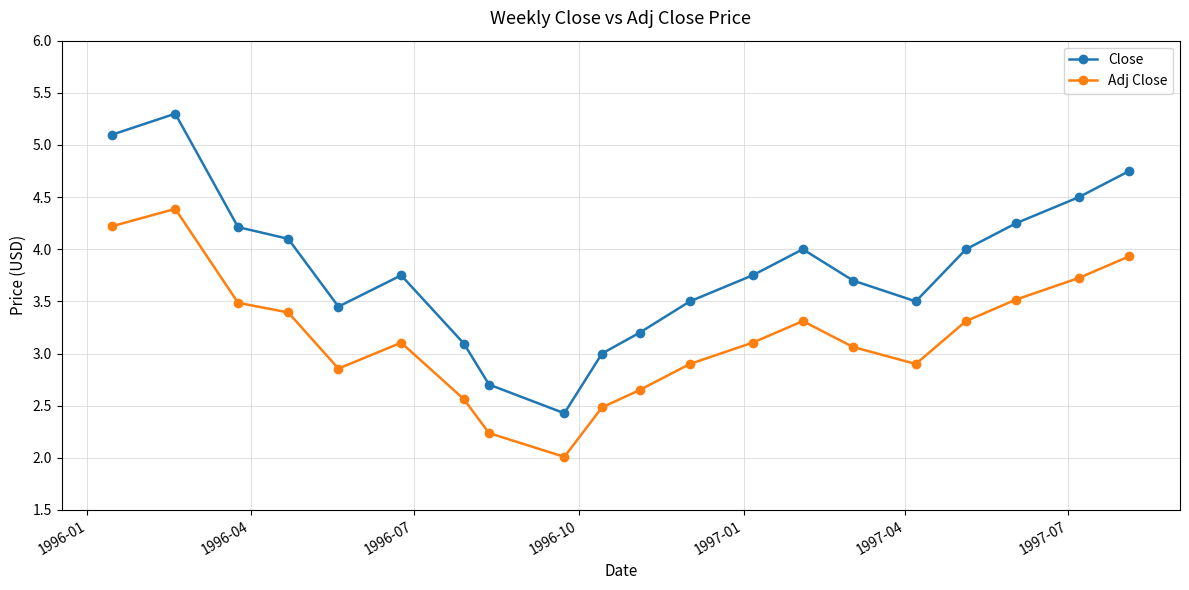

Rank the series by their maximum value, from highest to lowest.

Close, Adj Close